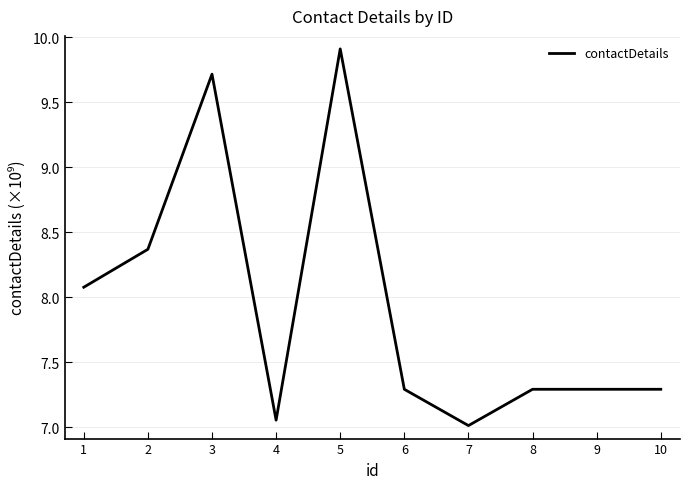

The value at 8 is 12.9. True or false?

False